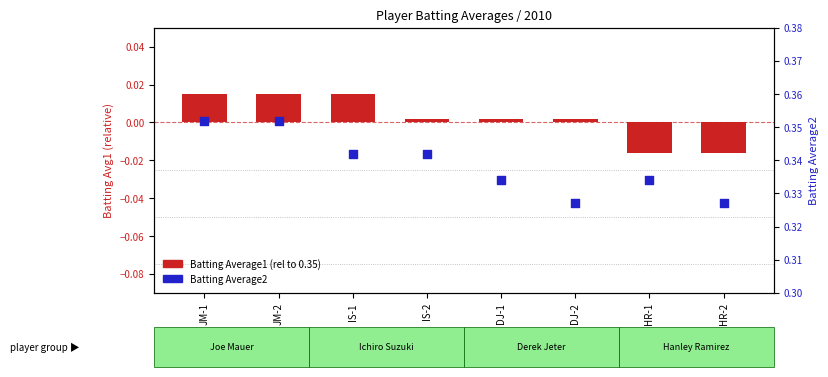

Which series contains the highest Y value?

Batting Average2